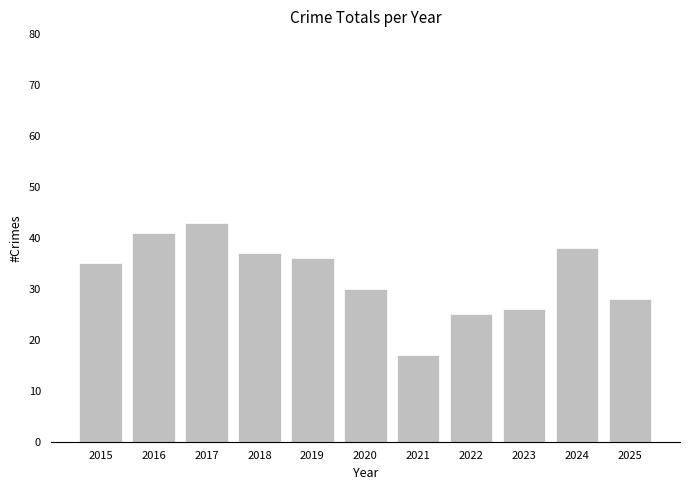

What is the change in value from 2021 to 2023?

+9